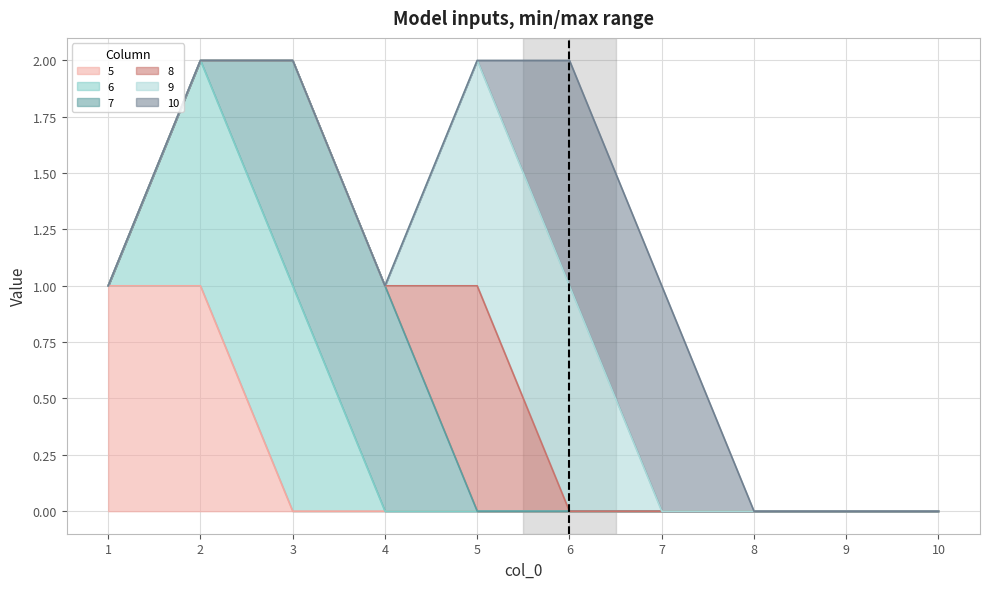

Rank the series at 10 from highest to lowest value.

5, 6, 7, 8, 9, 10